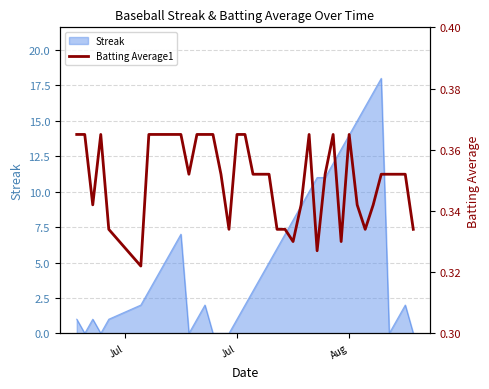

What is the highest value of the Streak series?

18